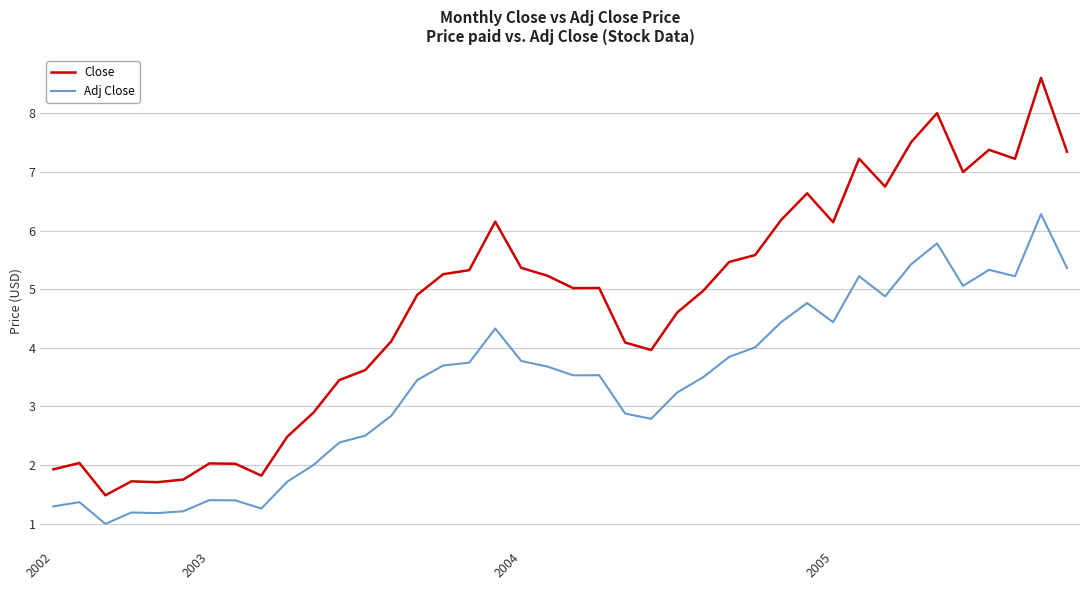

Which series has the largest total across all categories?

Close